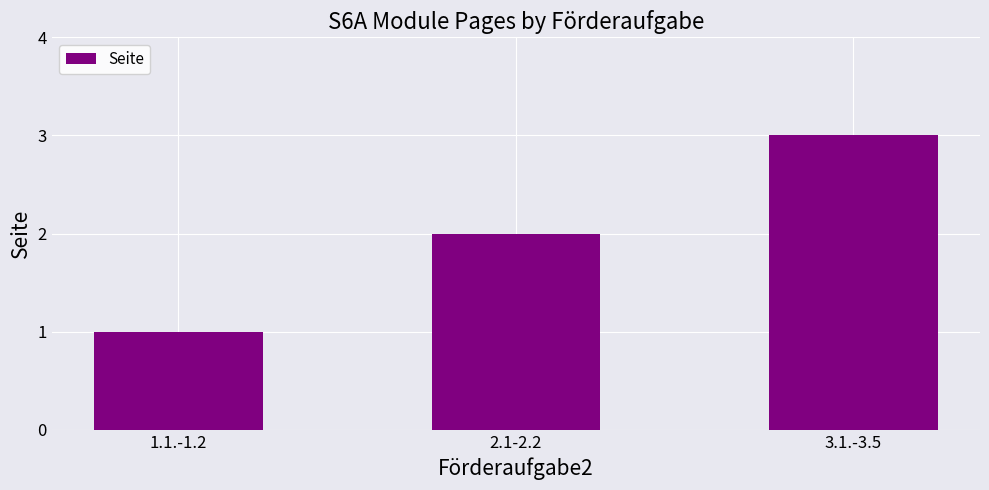

How many values are below 2?

1